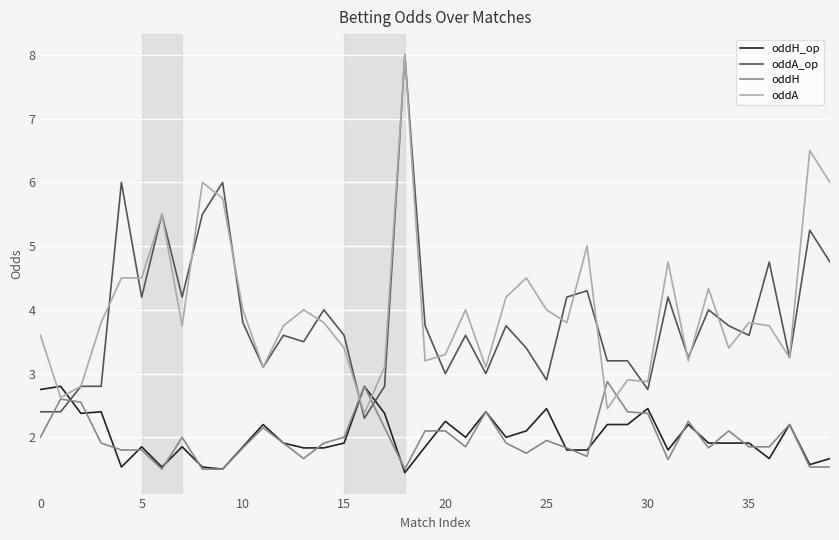

What is the average value of the oddH series?

2.0